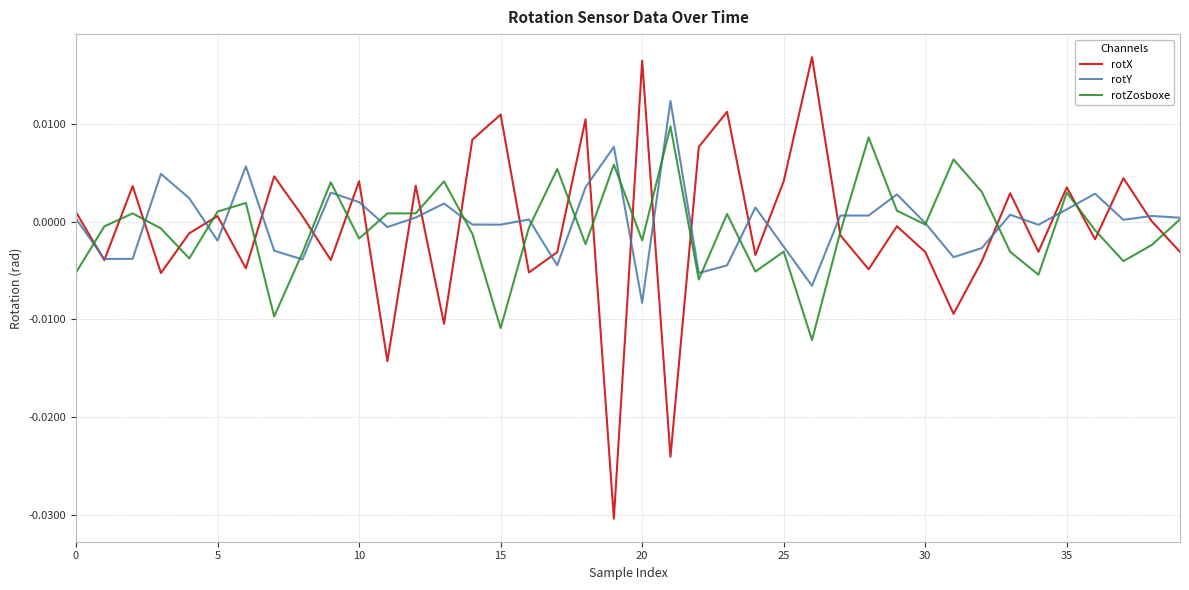

How many interior local valleys does the rotX series have?

14